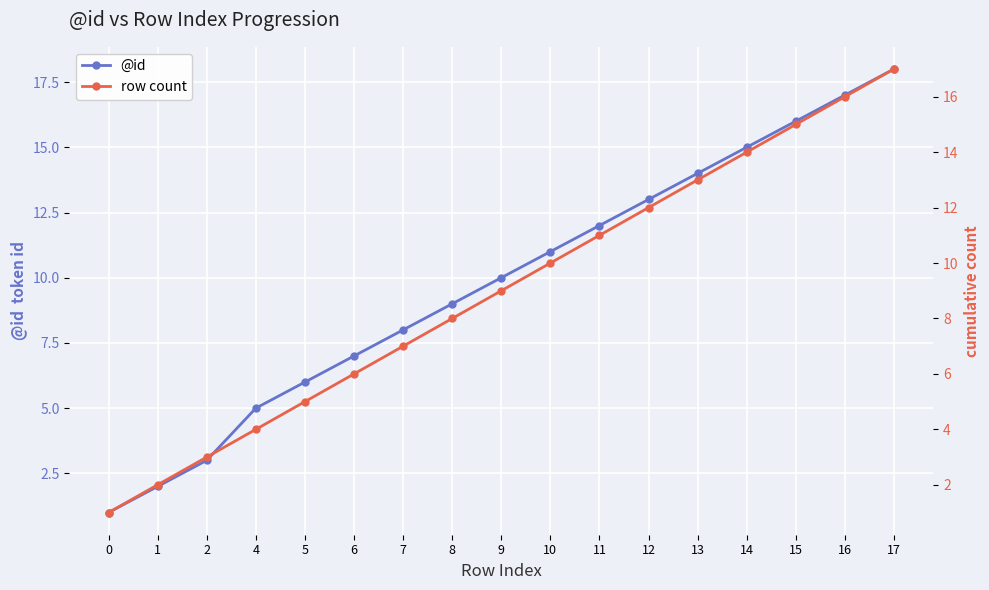

At which category does the chart reach its peak across all series?

17